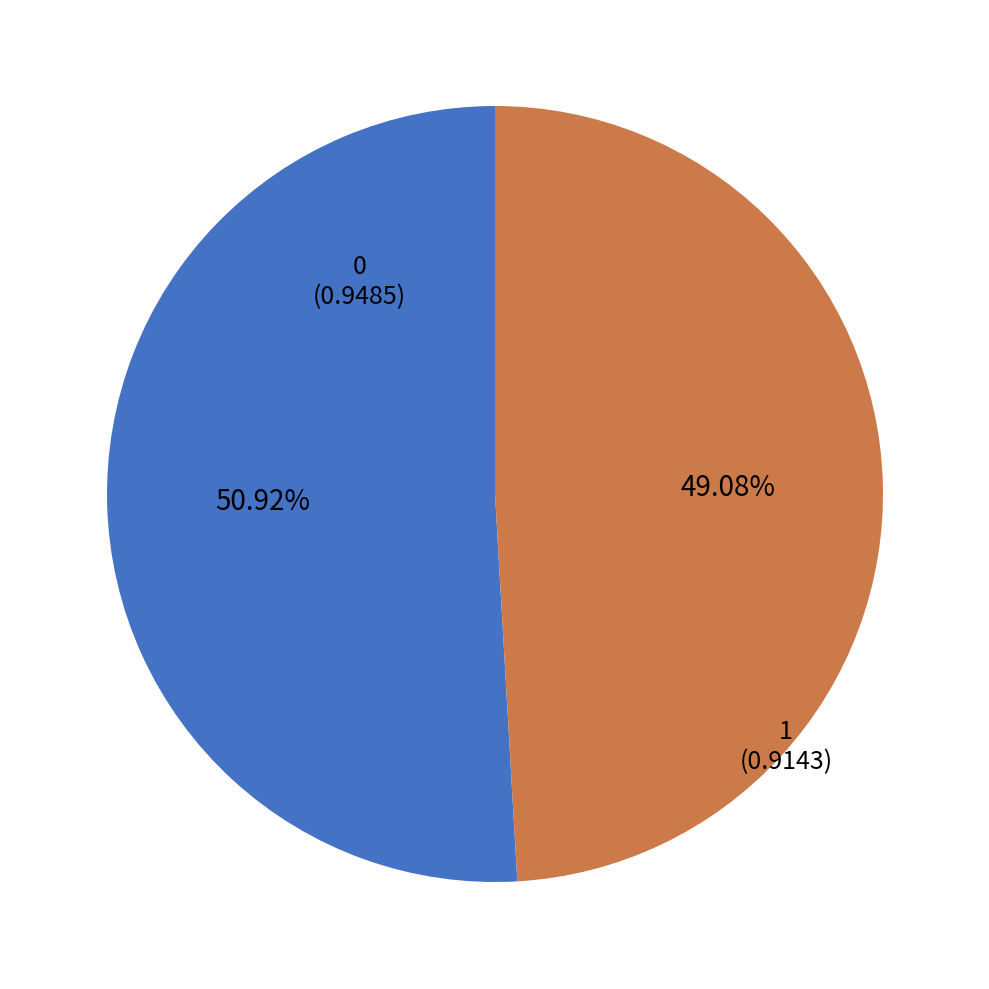

Which slice is the smallest?

1